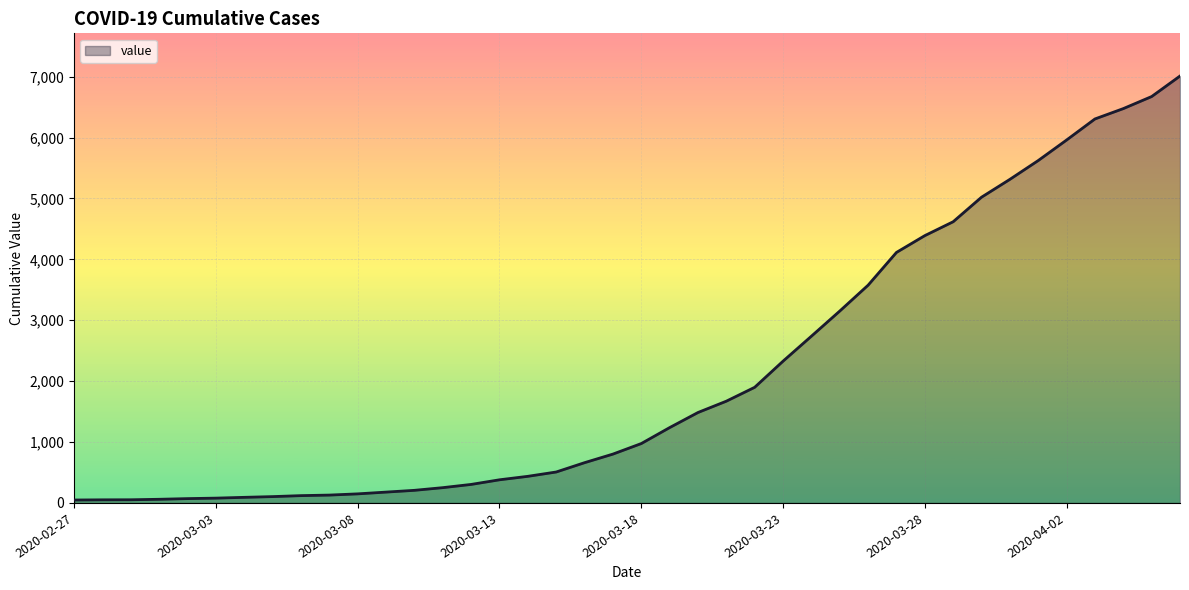

What is the greatest value displayed?

7011